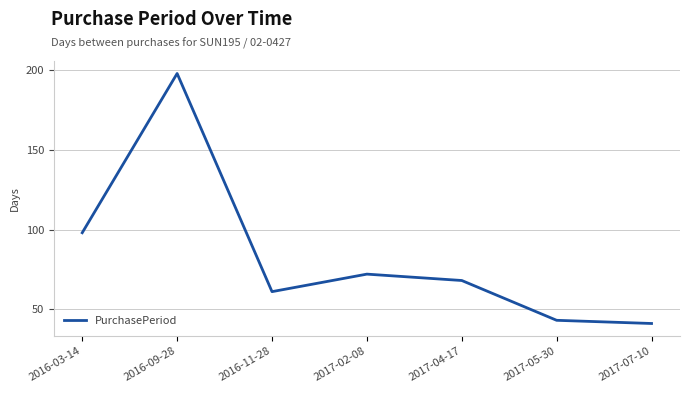

Reading right to left, what are all the values shown in this chart?

41	43	68	72	61	198	98